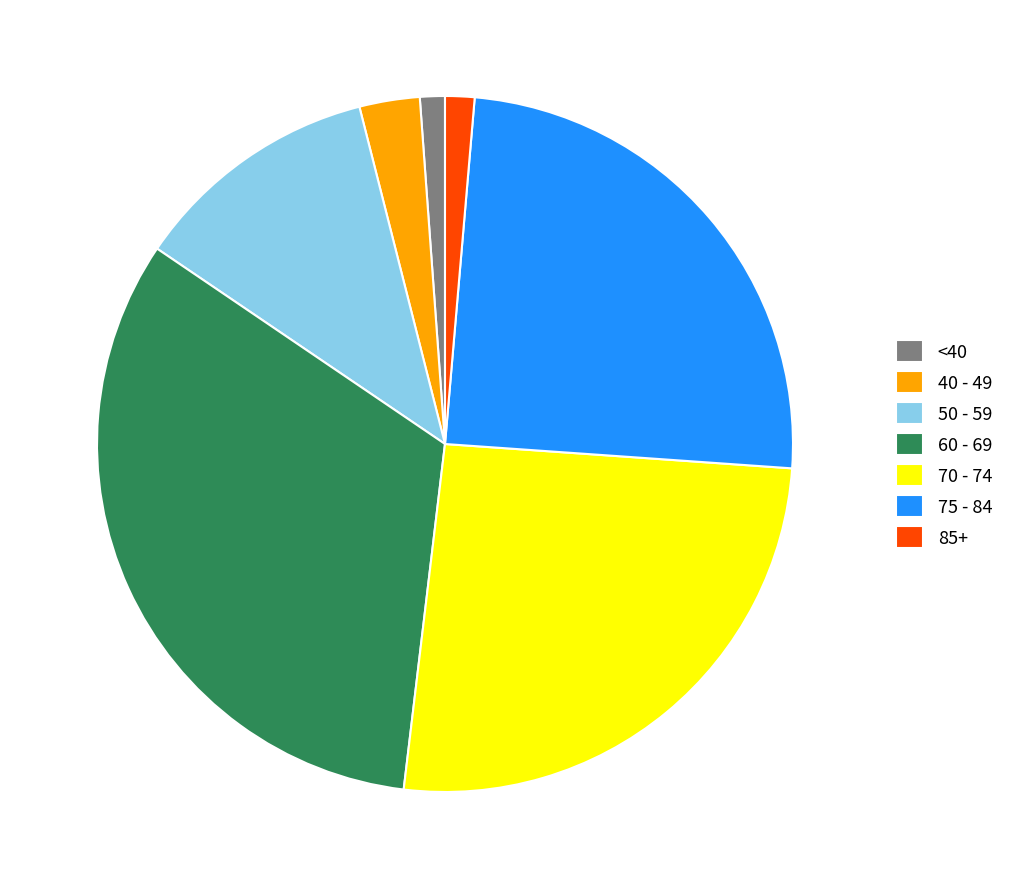

Which slice is the largest?

60 - 69